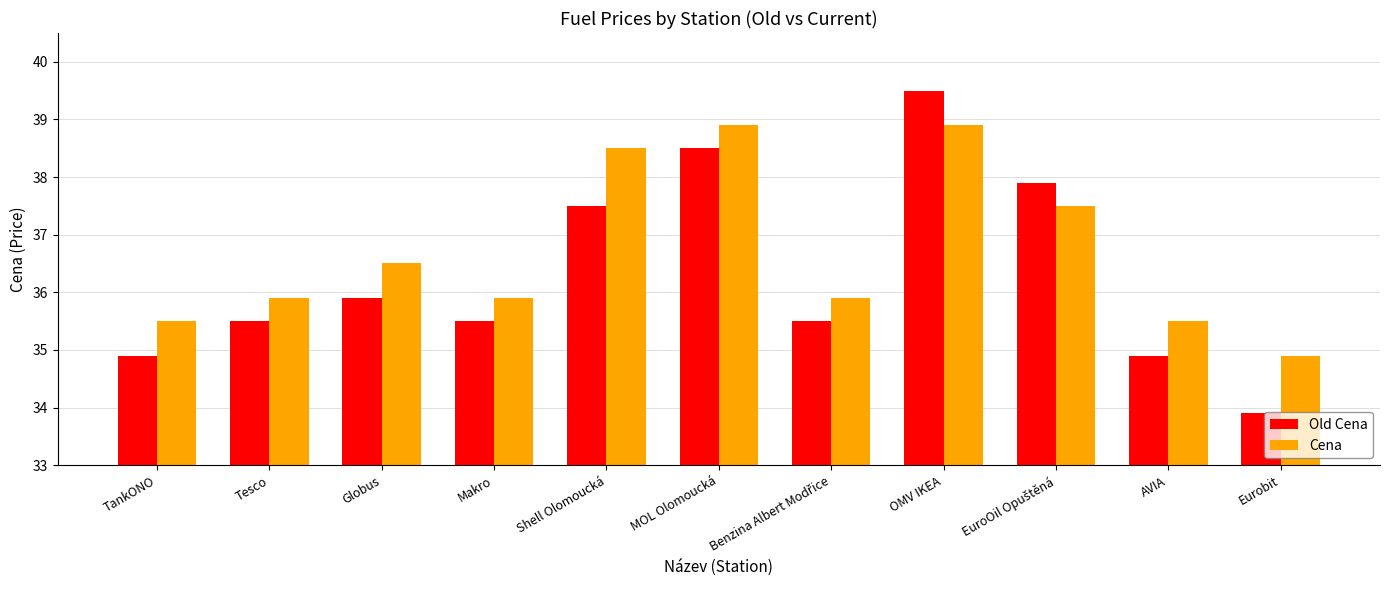

At which label does Old Cena first exceed 35?

Tesco